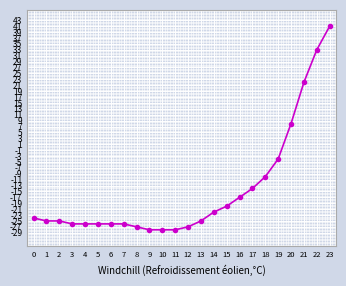

What is the greatest value displayed?

41